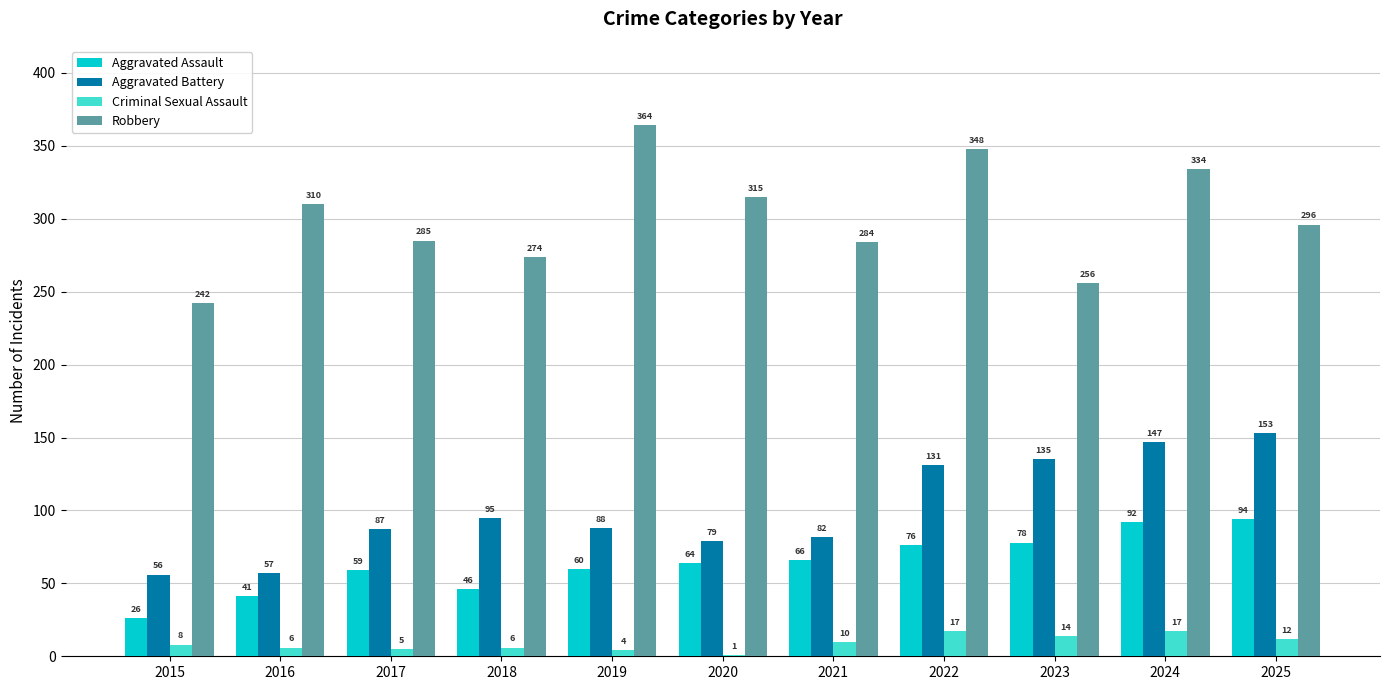

Which series has the widest spread of values?

Robbery